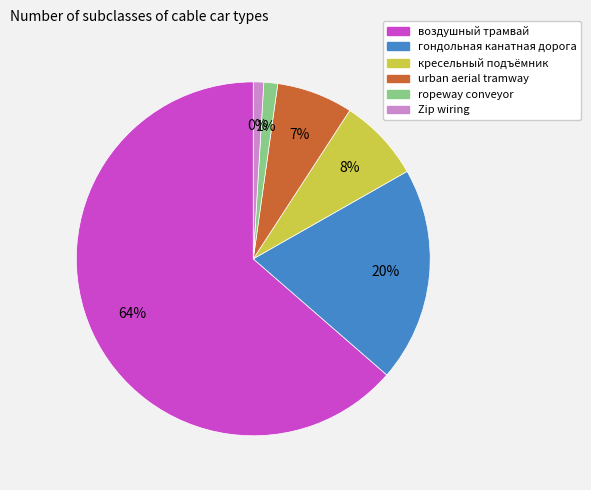

What is the largest slice in the pie chart?

воздушный трамвай